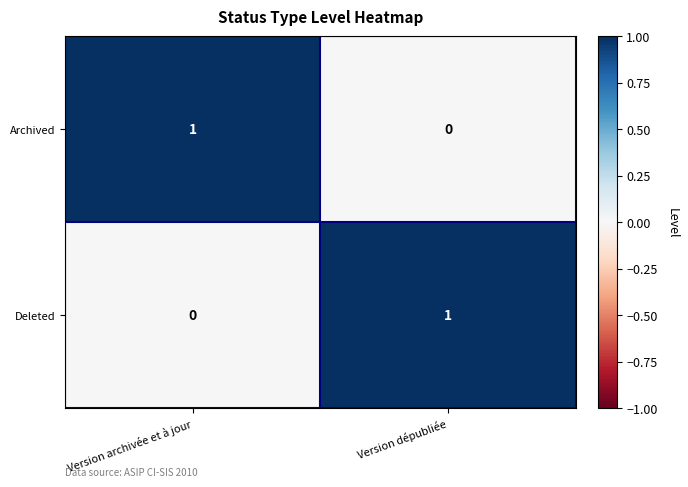

Reading right to left, extract all data points from this chart.

Archived: Version dépubliée=0	Version archivée et à jour=1
Deleted: Version dépubliée=1	Version archivée et à jour=0